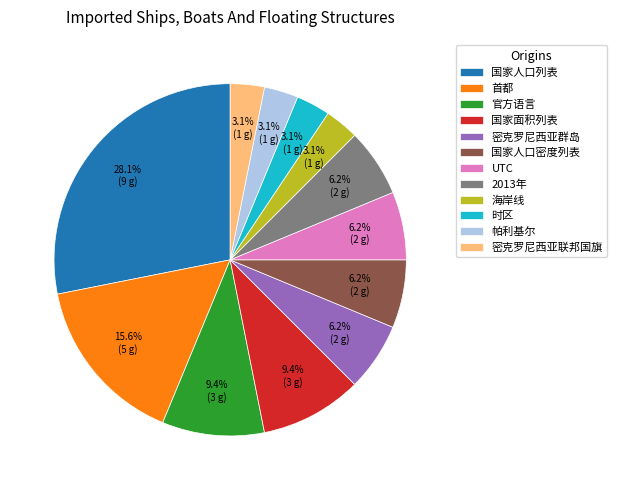

Which slice is the largest?

国家人口列表